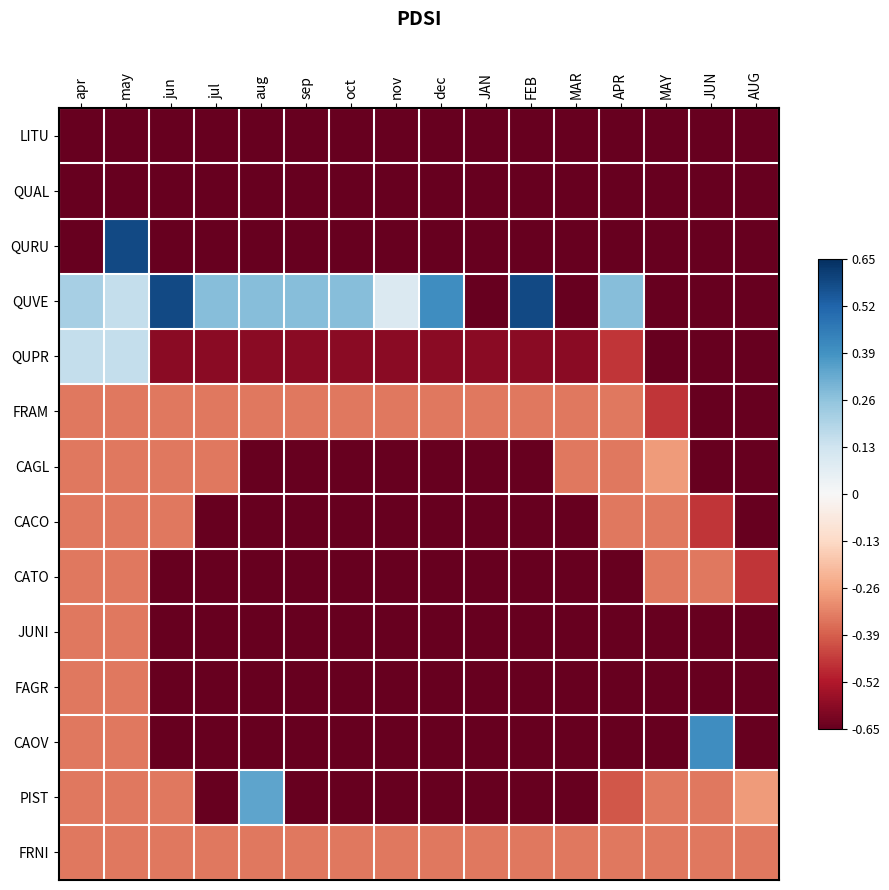

Which has a higher value, MAR or JUN?

MAR